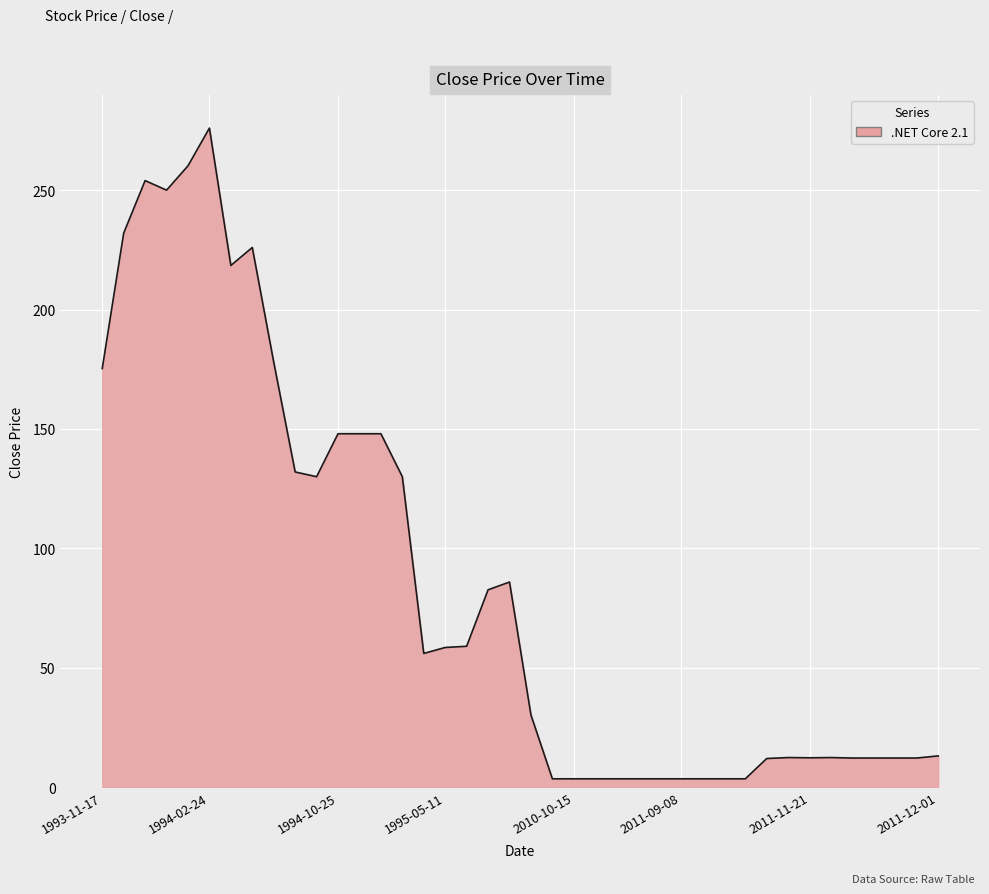

What is the average value?

85.6